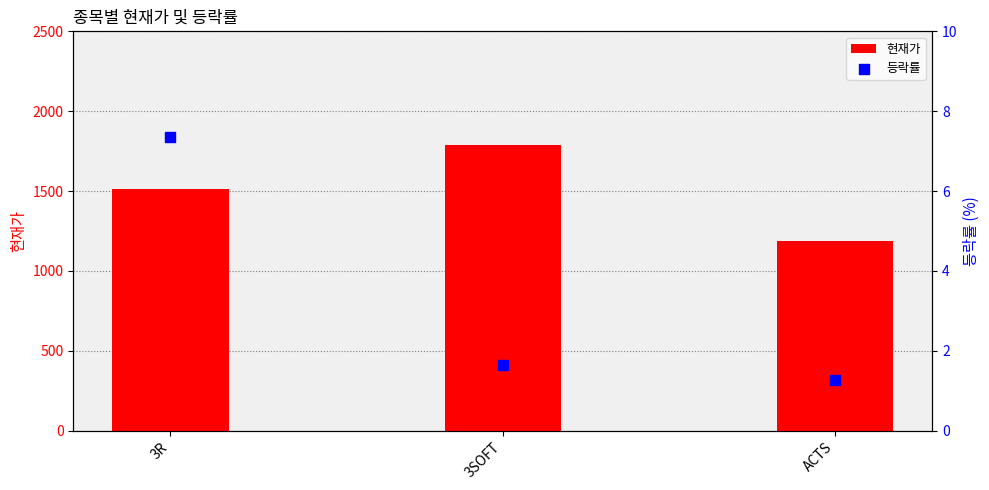

Is the value of 등락률 at ACTS greater than the value of 현재가 at 3SOFT?

No